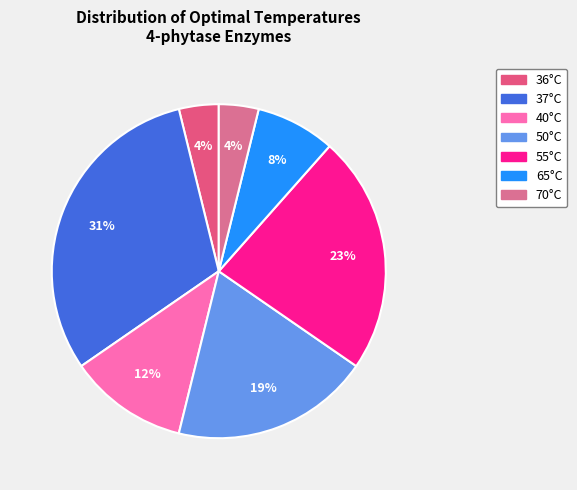

How many slices are in this pie chart?

7